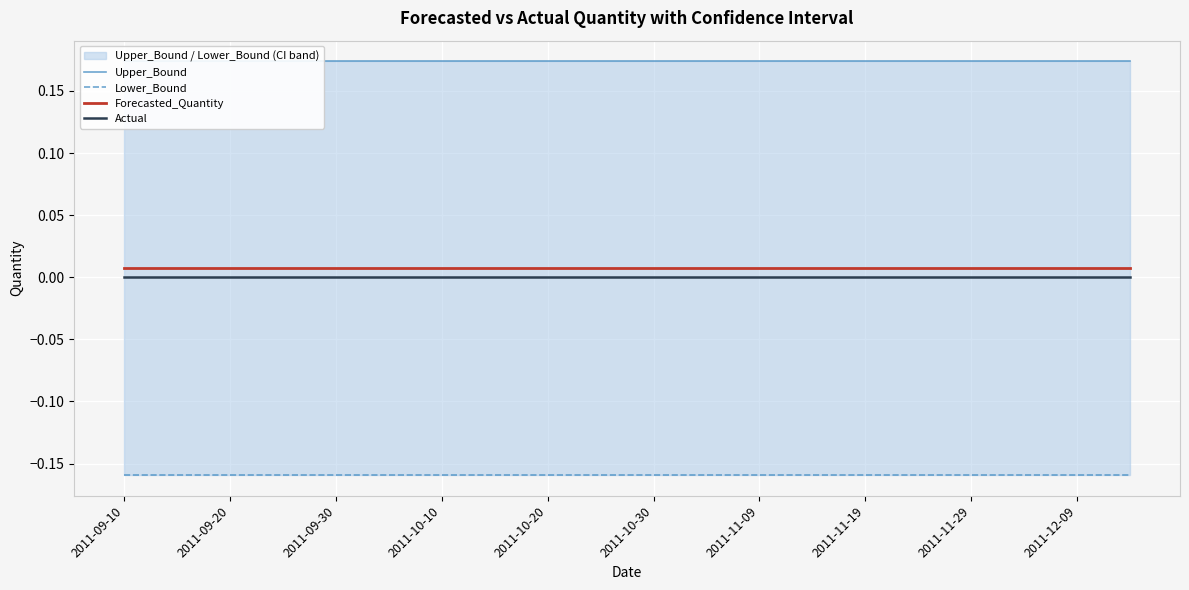

Between 17 and 2011-11-19, which is larger?

17